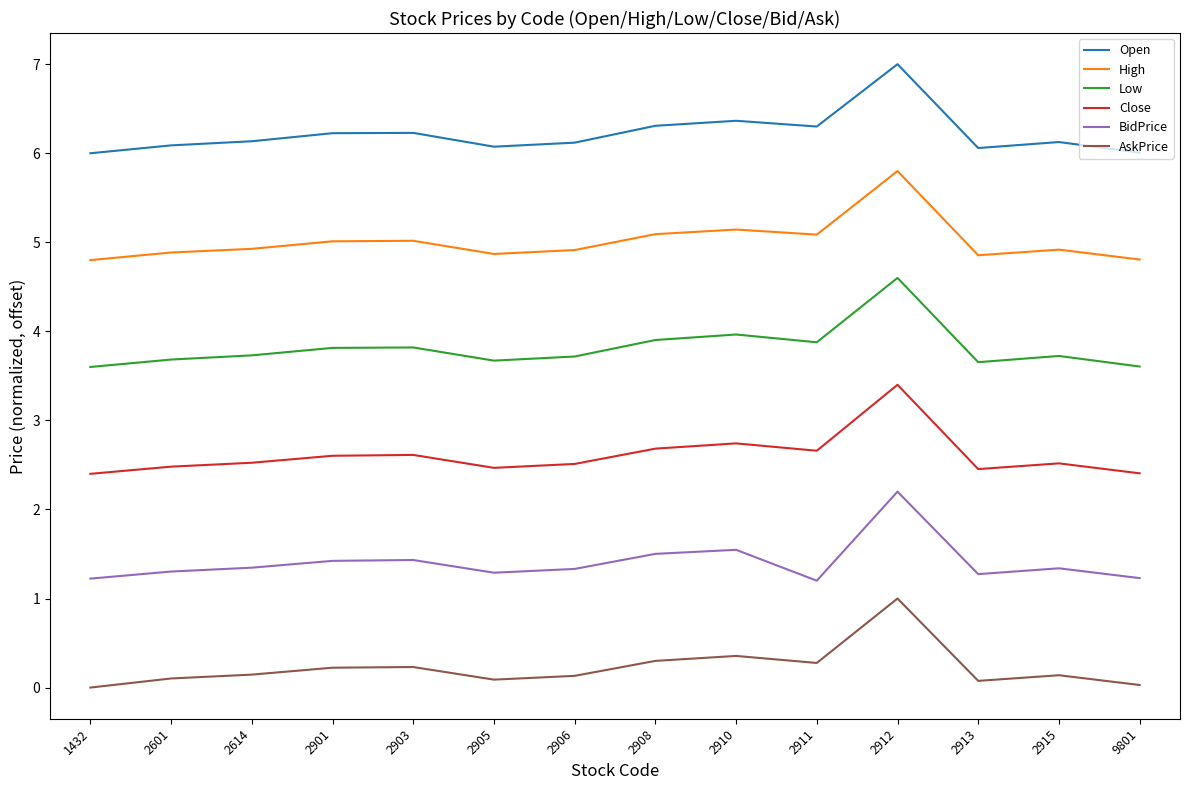

At which label does Low reach its peak?

2912